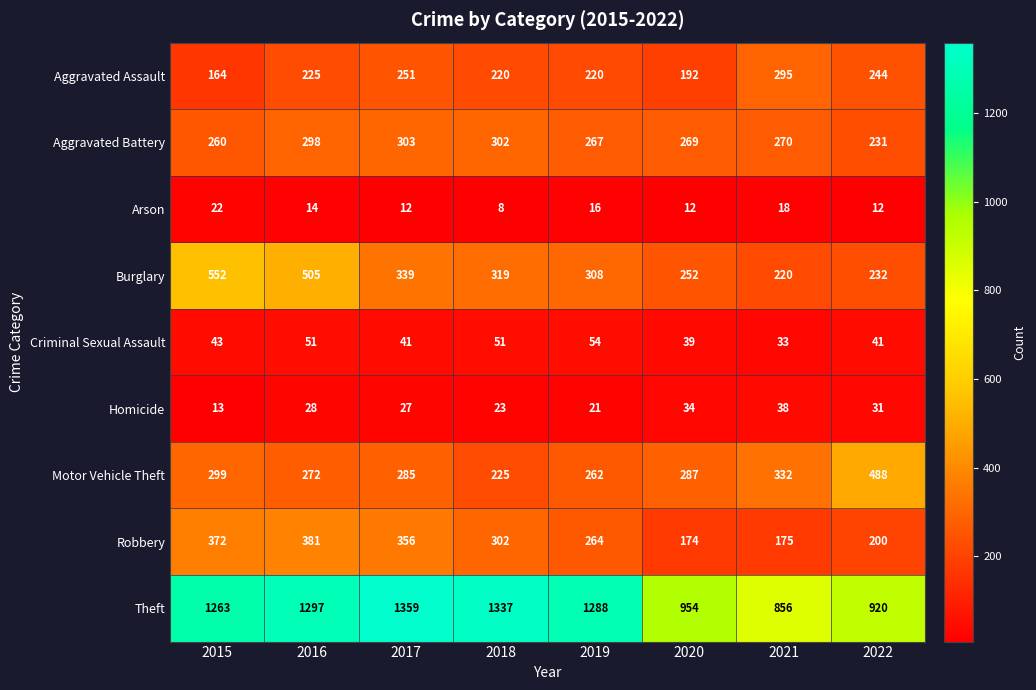

The Aggravated Assault series shows 251 at 2017. True or false?

True